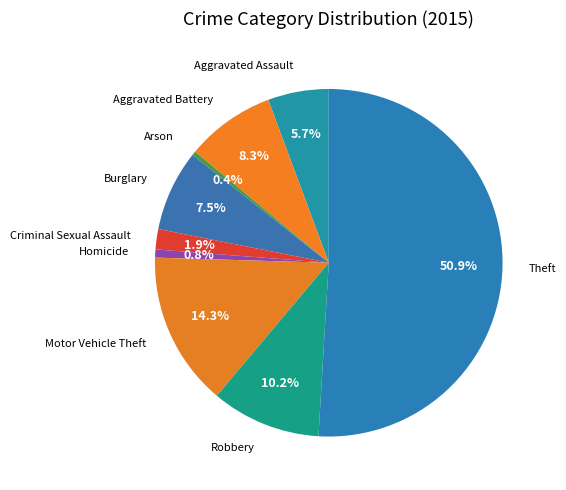

How many slices are in this pie chart?

9